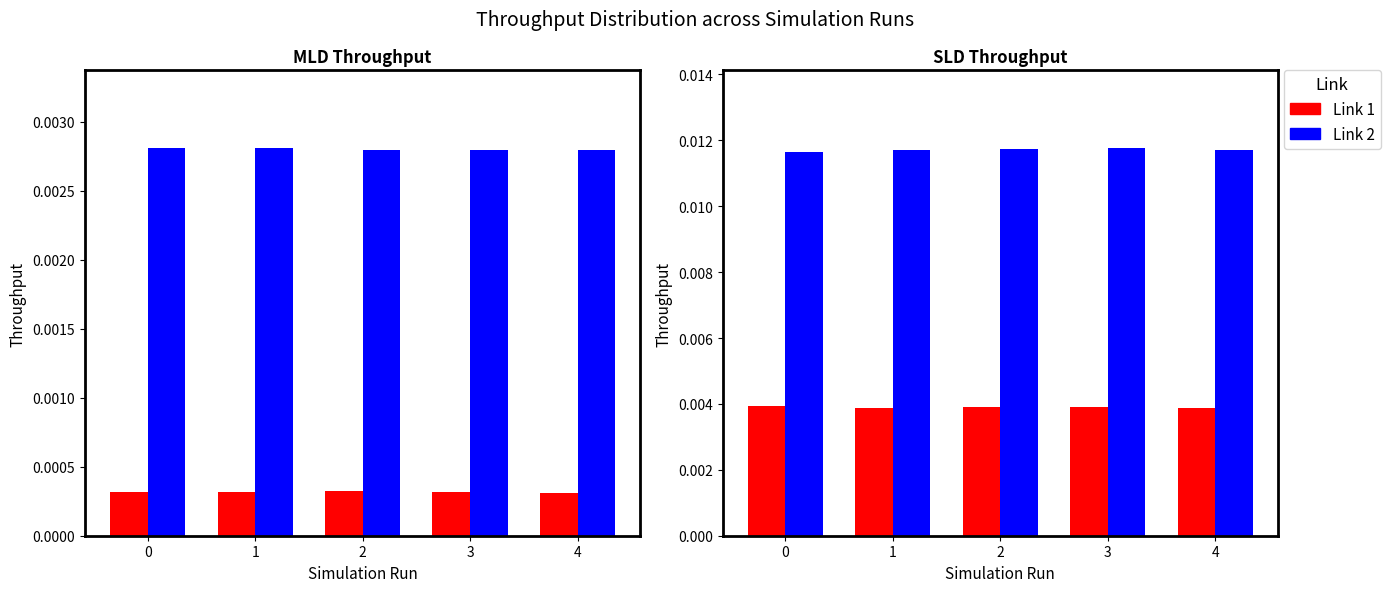

Which has a higher value, 0 or 3?

3